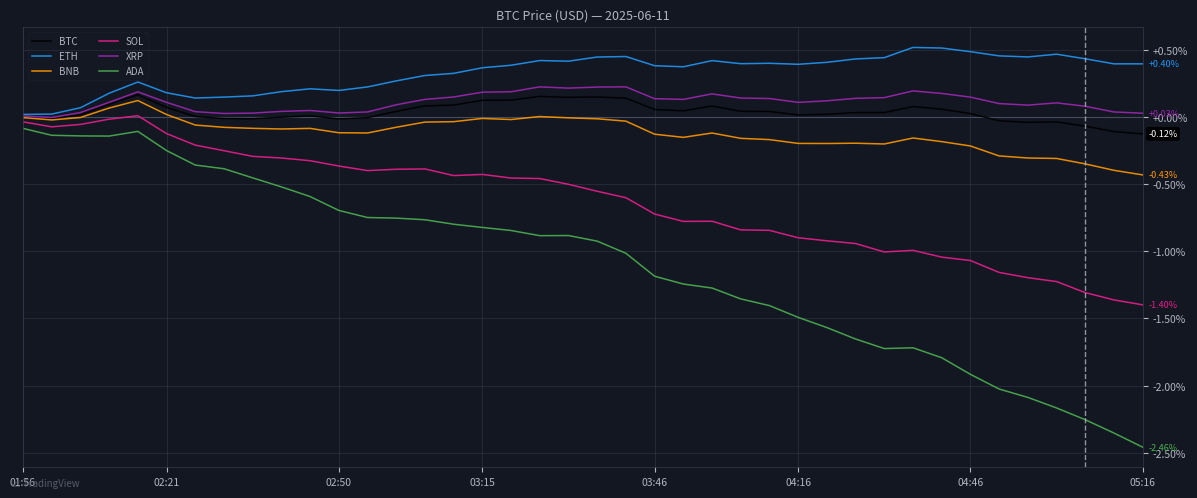

True or false: BTC and ADA cross at least once.

False